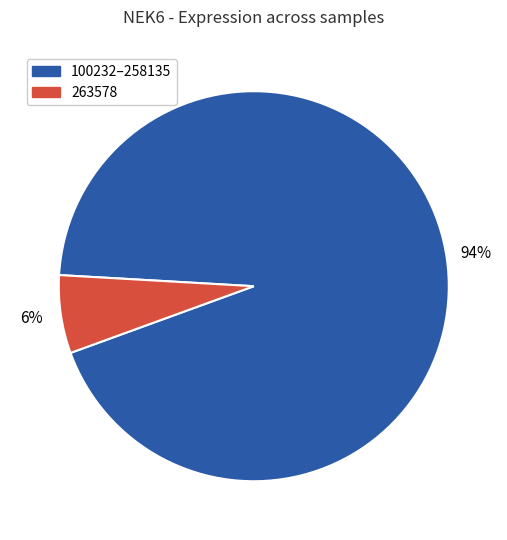

What is the largest slice in the pie chart?

100232–258135